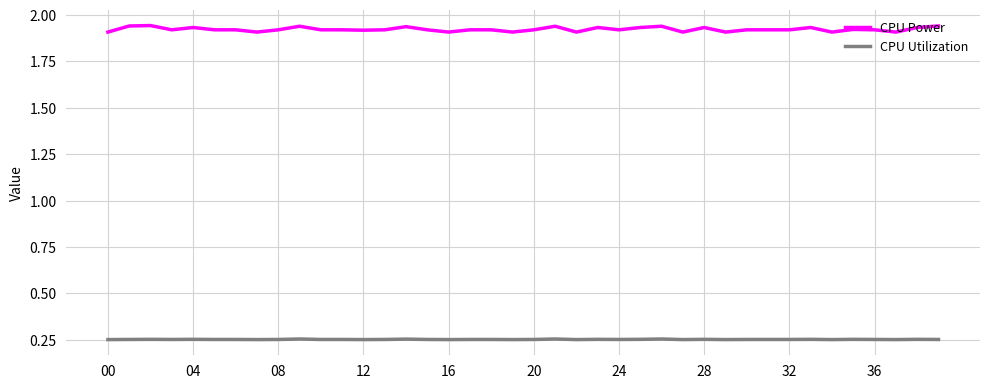

True or false: CPU Power and CPU Utilization intersect in this chart.

False